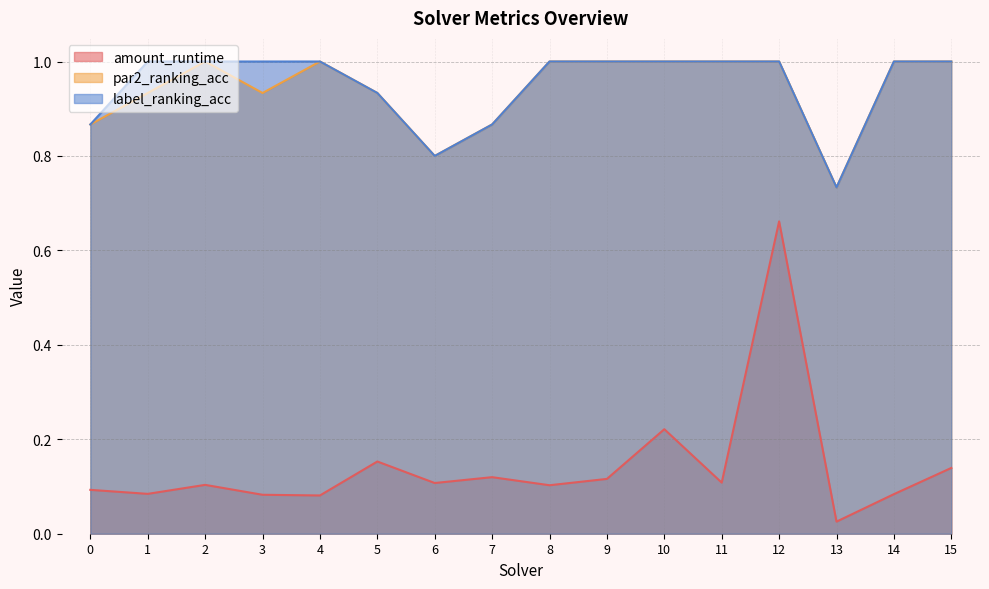

True or false: label_ranking_acc and amount_runtime intersect in this chart.

False